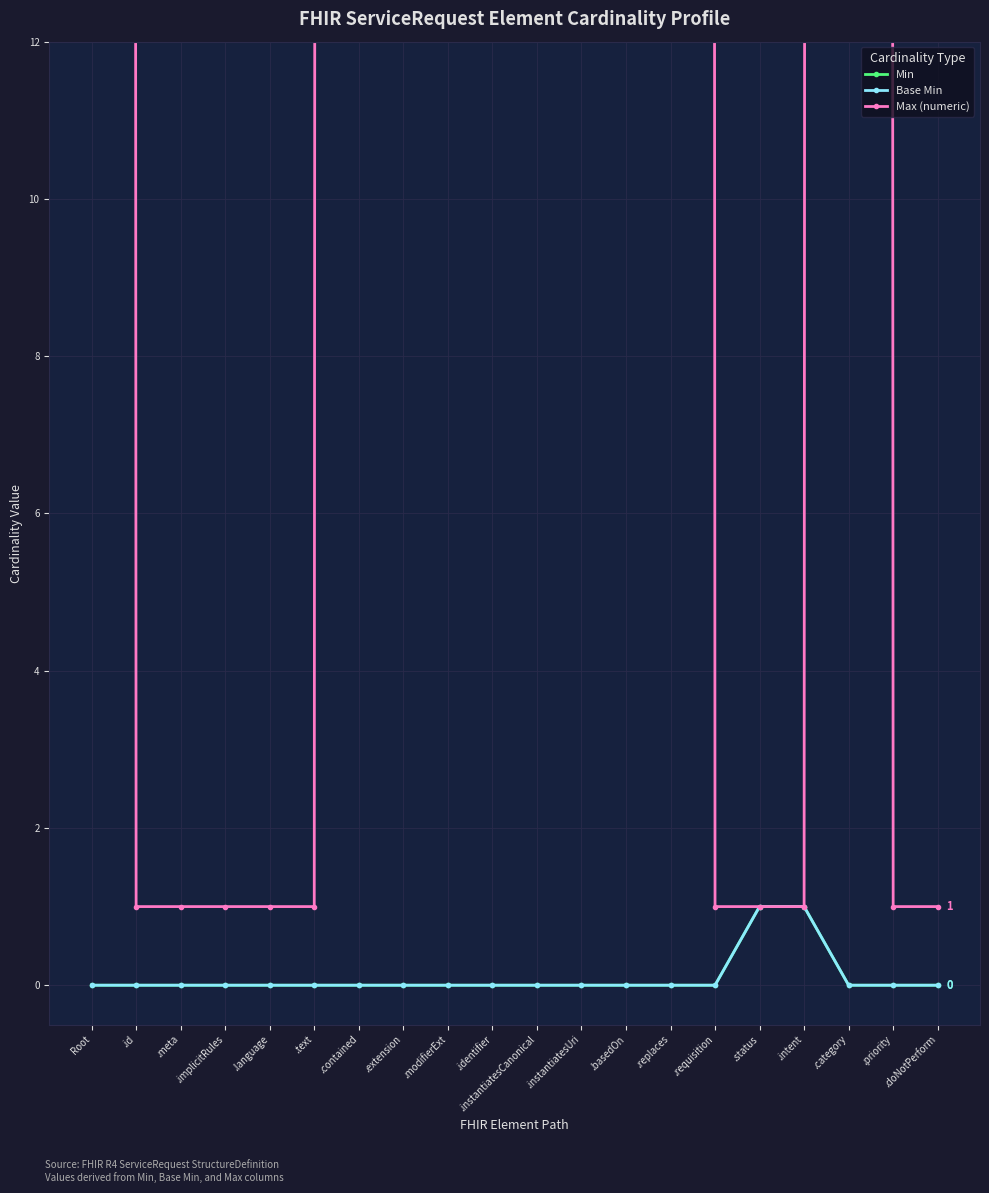

What is the label of the 16th point from the right?

.language